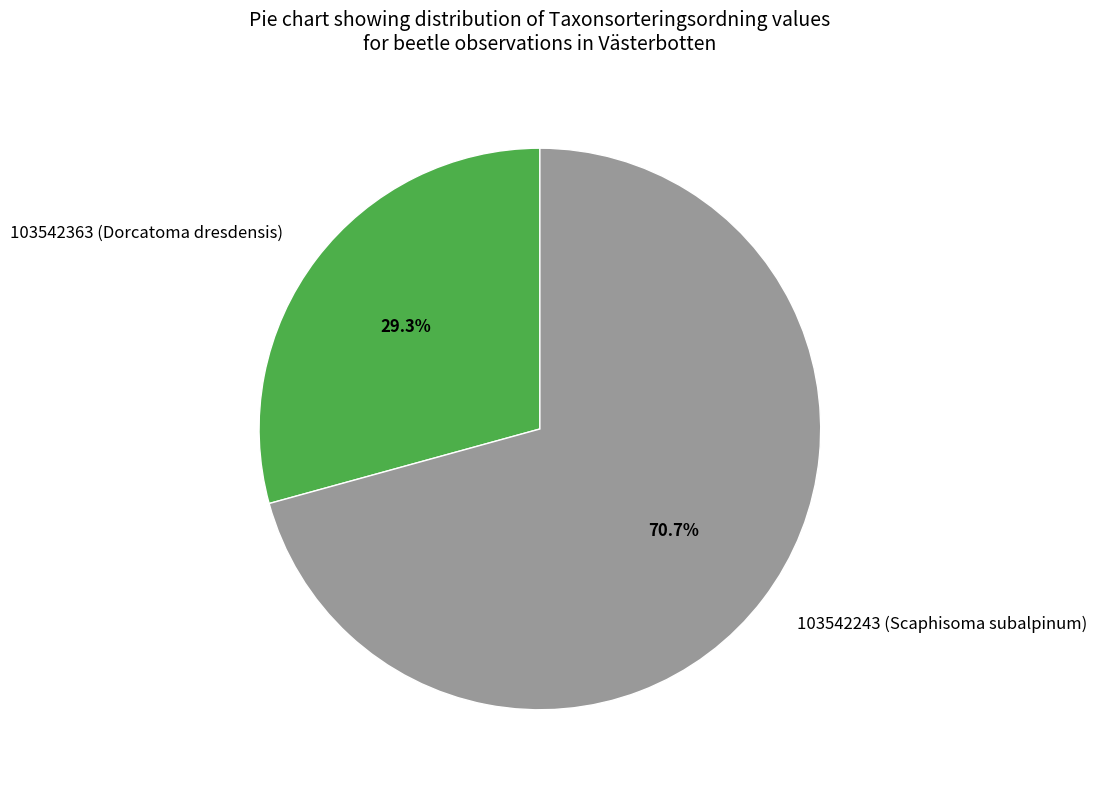

What is the smallest slice in the pie chart?

103542363 (Dorcatoma dresdensis)